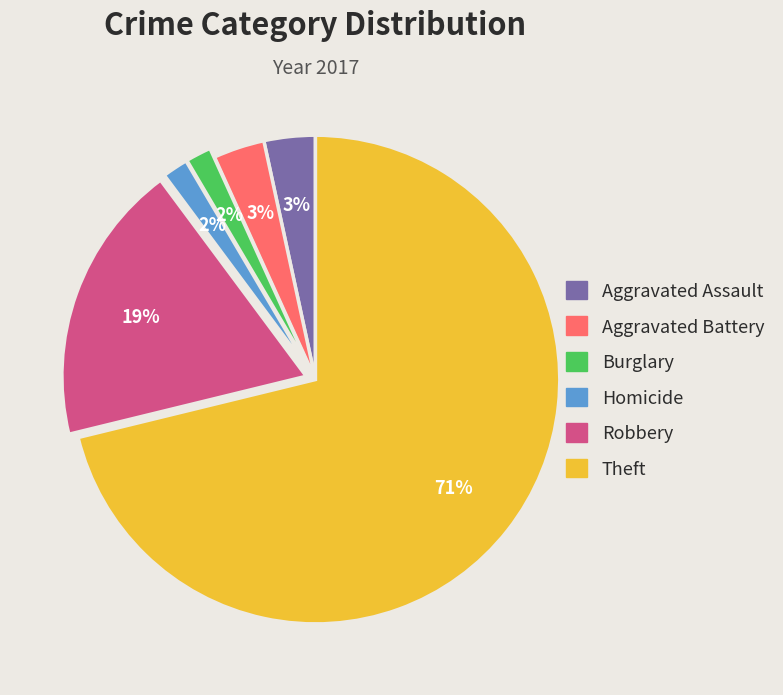

How many slices are in this pie chart?

6